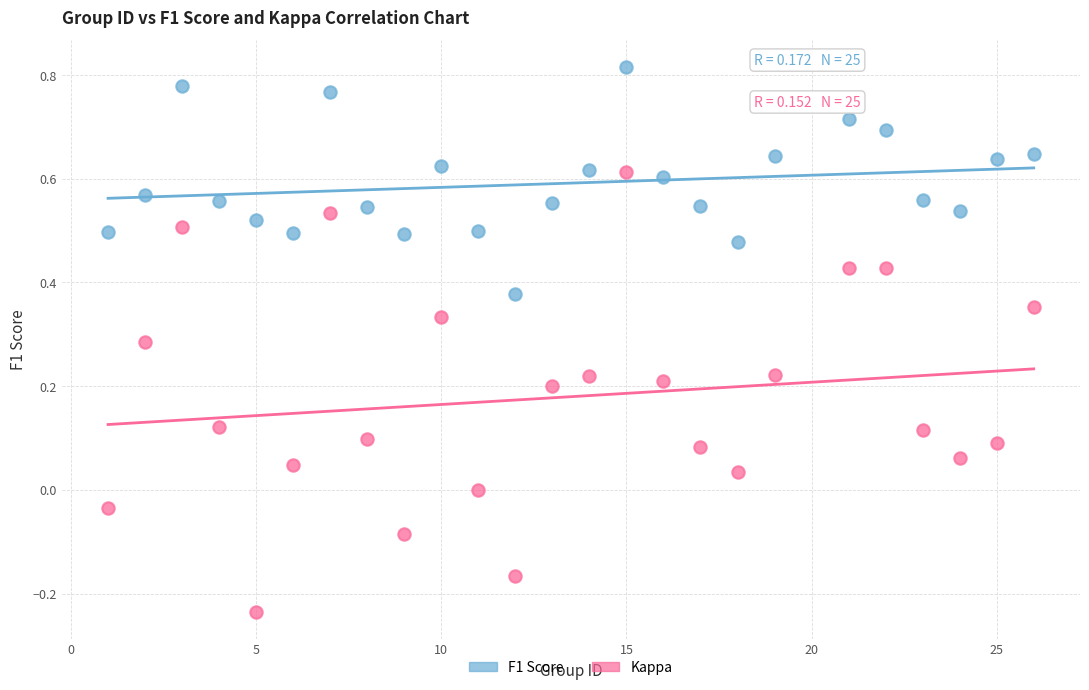

Across all data points, what is the range of Y values (max minus min)?

1.1